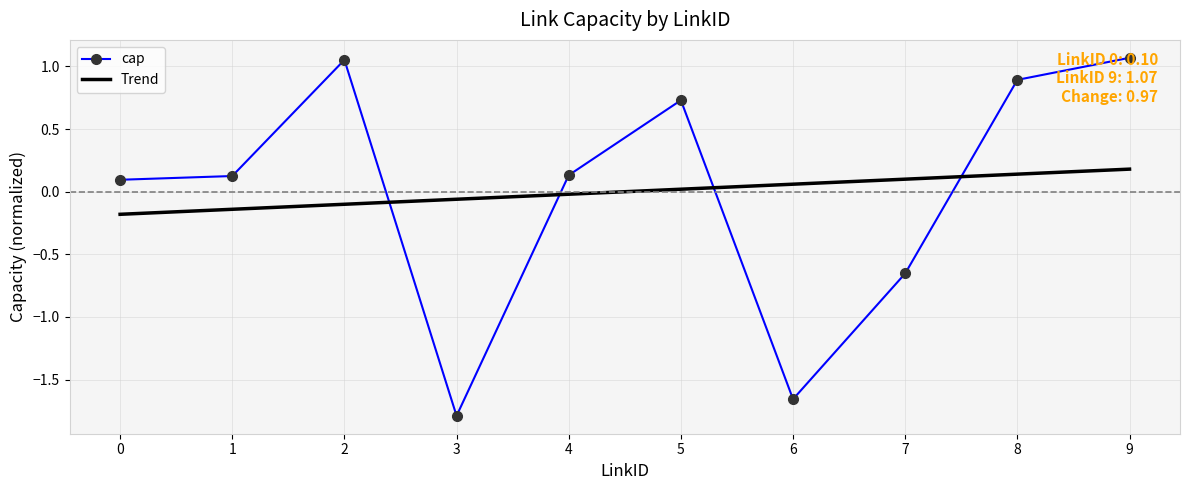

What is the spread (max minus min) of values at 1?

0.3